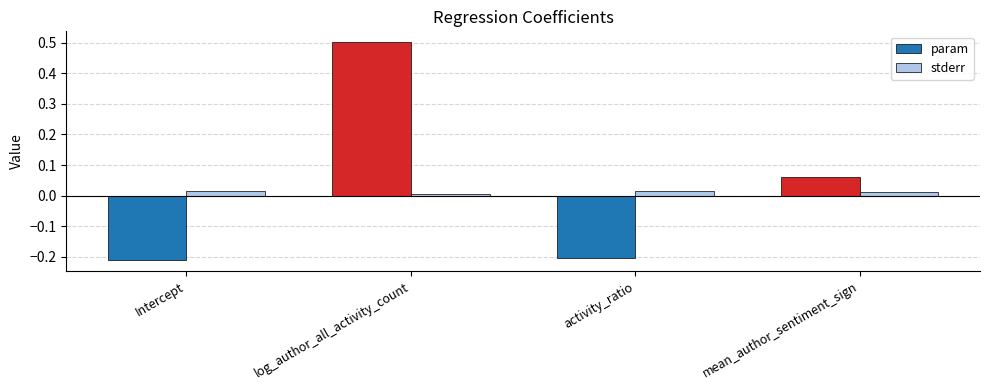

List the series in order of their peak value, lowest first.

stderr, param